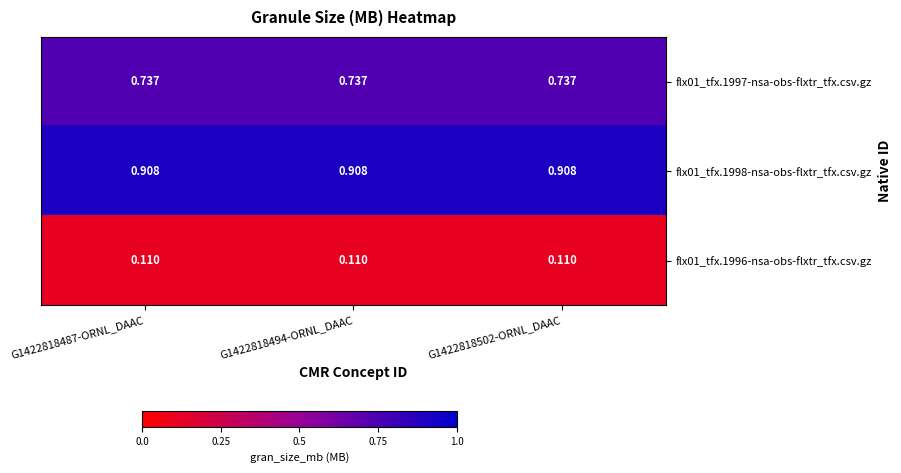

Is the value of flx01_tfx.1996-nsa-obs-flxtr_tfx.csv.gz at G1422818494-ORNL_DAAC greater than the value of flx01_tfx.1997-nsa-obs-flxtr_tfx.csv.gz at G1422818487-ORNL_DAAC?

No